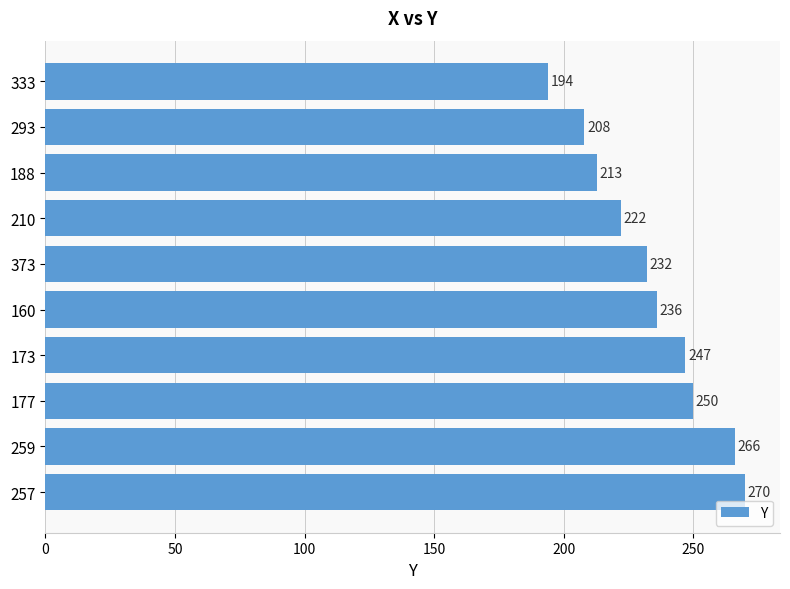

Reading top to bottom, what are all the values shown in this chart?

333=194	293=208	188=213	210=222	373=232	160=236	173=247	177=250	259=266	257=270